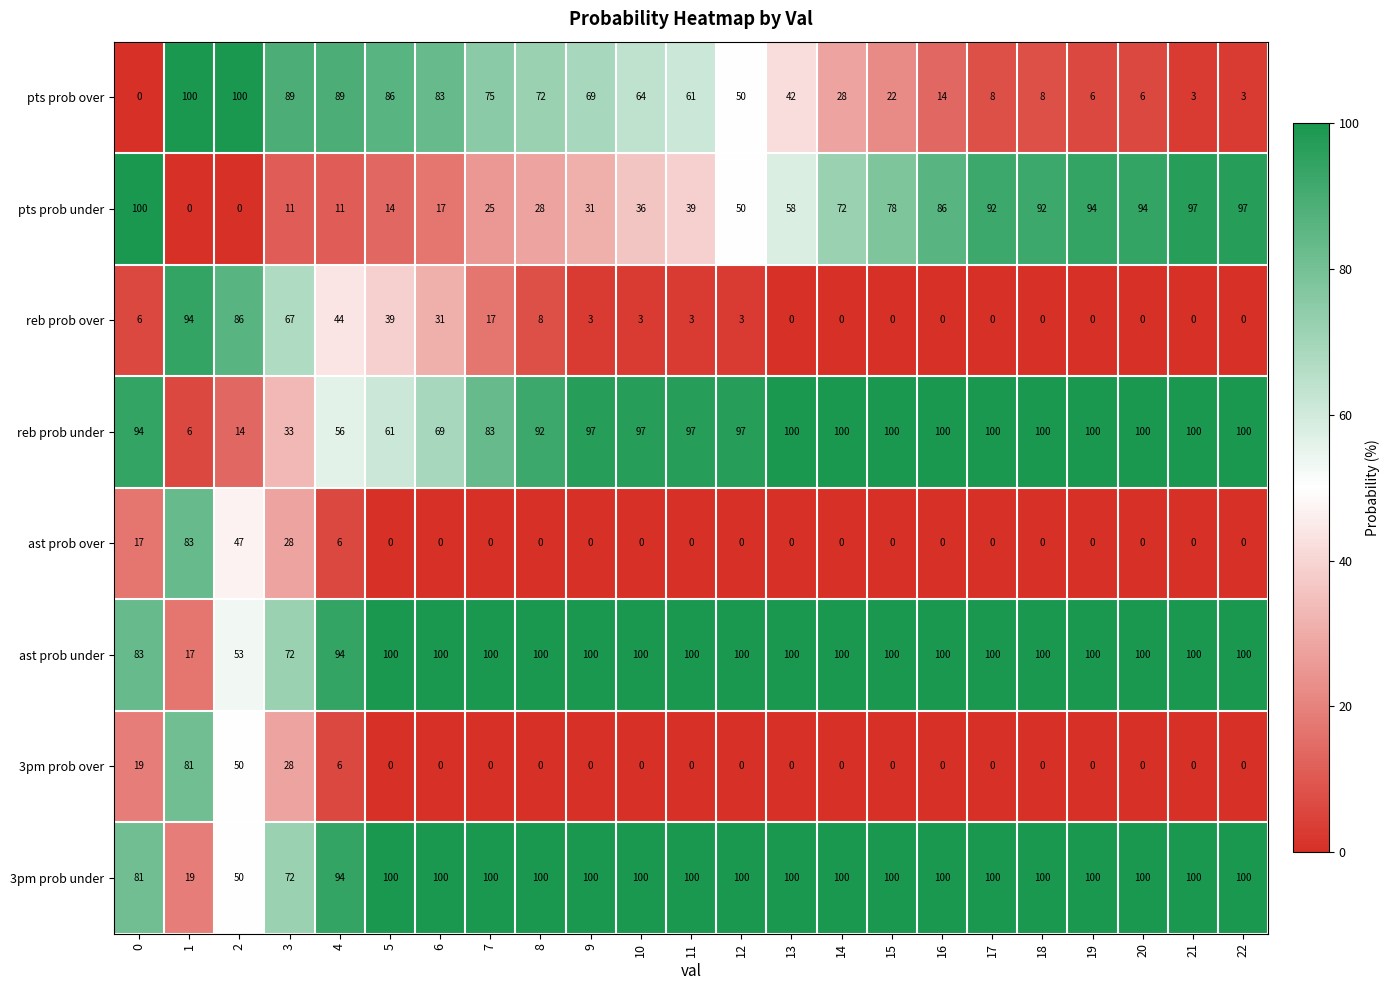

The ast prob under series shows 100 at 20. True or false?

True